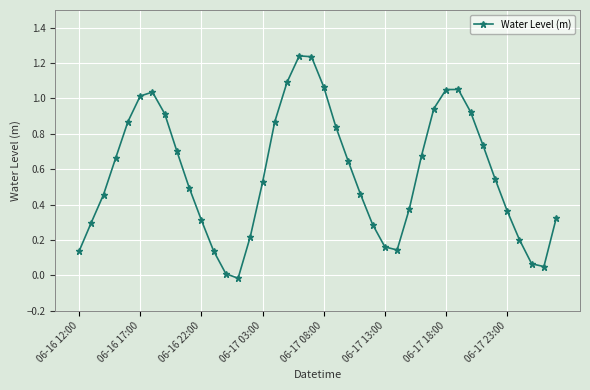

What is the difference between the maximum and minimum values?

1.3